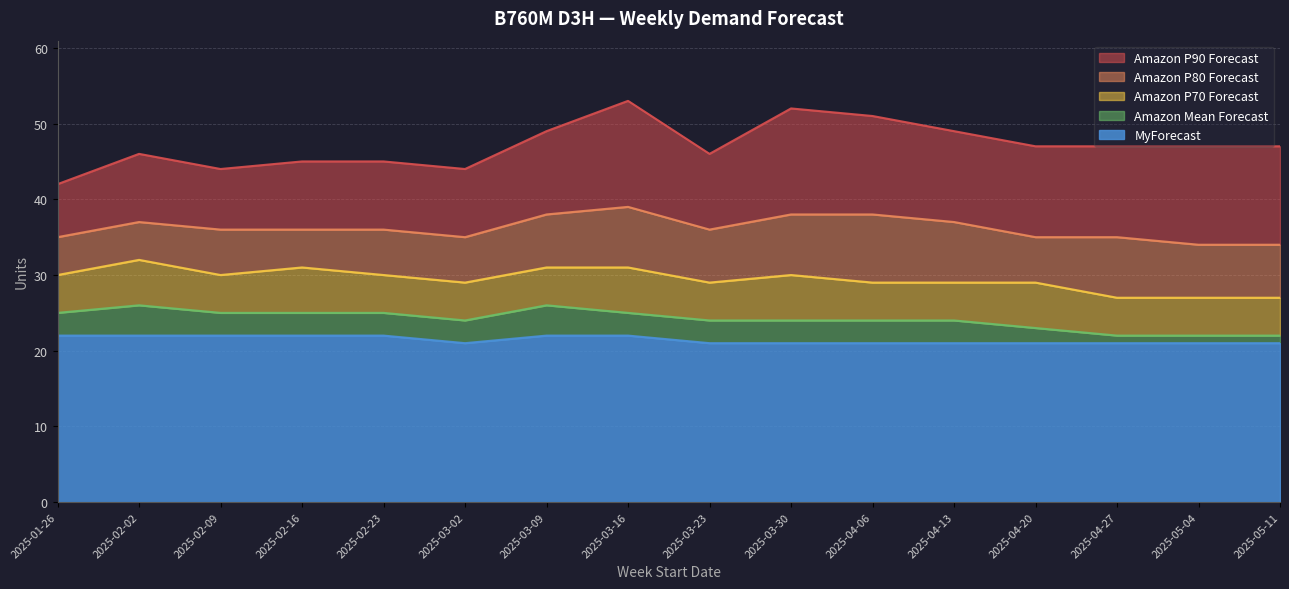

Does the chart have visible grid lines?

Yes